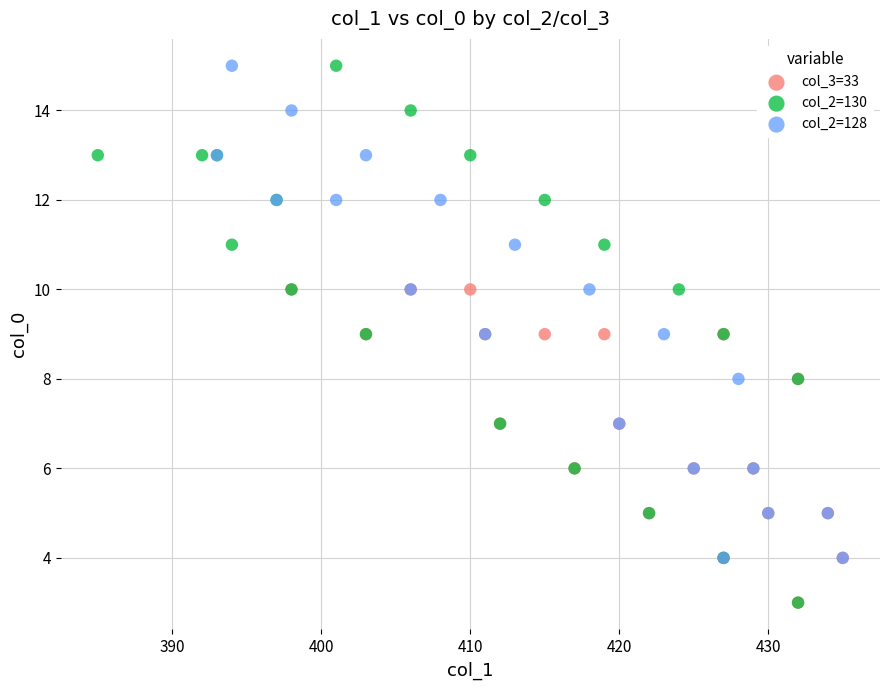

Which series has the widest spread of Y values?

col_2=130